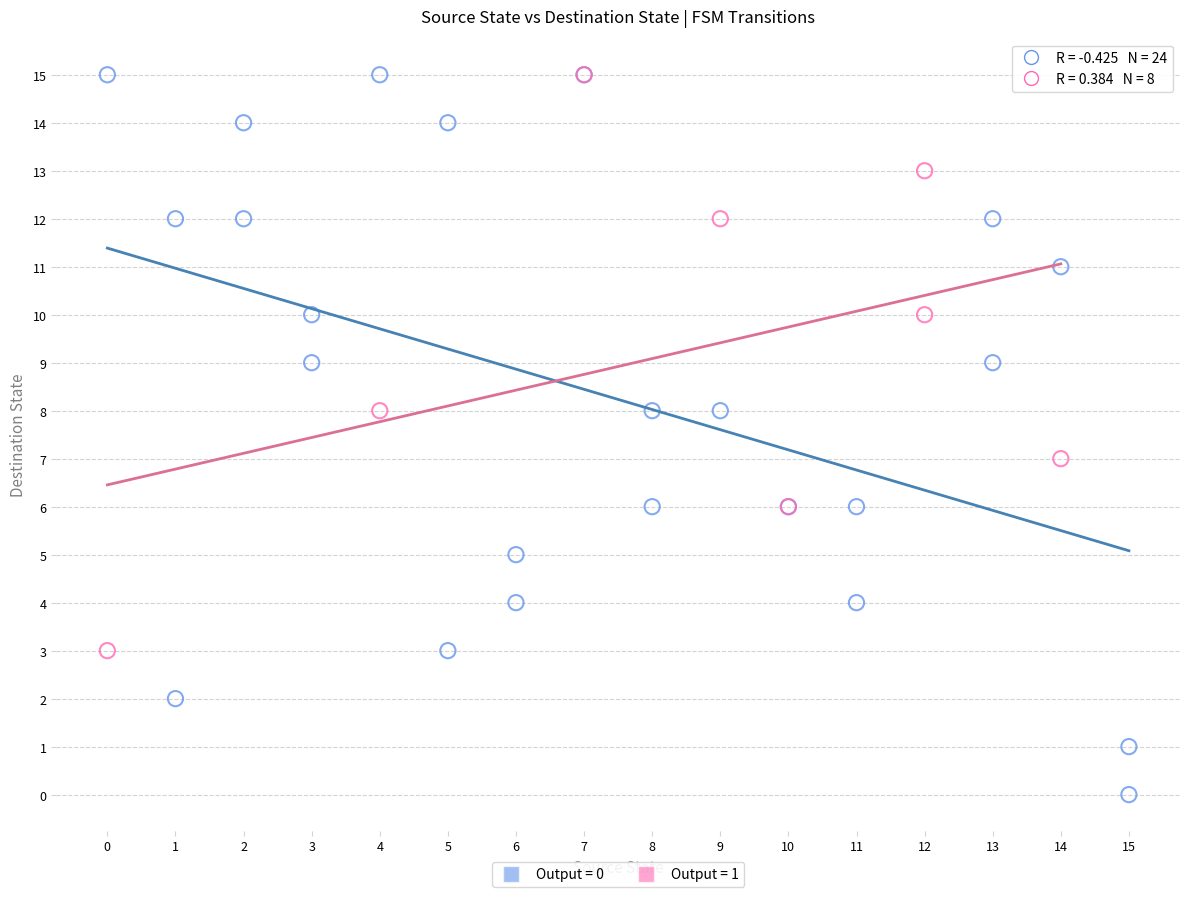

Which series has the widest spread of Y values?

Output = 0